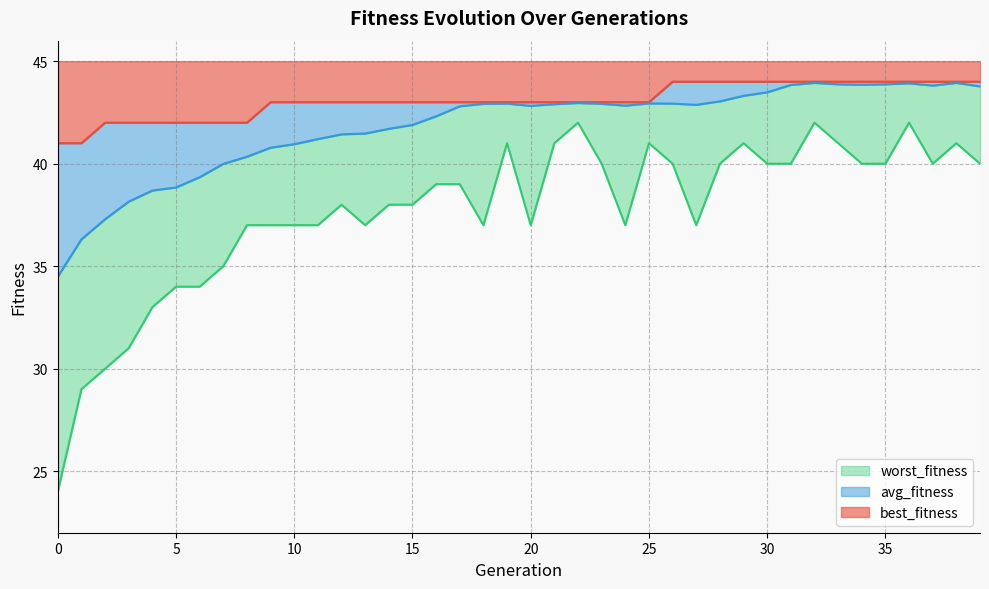

At 15, list the series in order from largest to smallest.

best_fitness, avg_fitness, worst_fitness